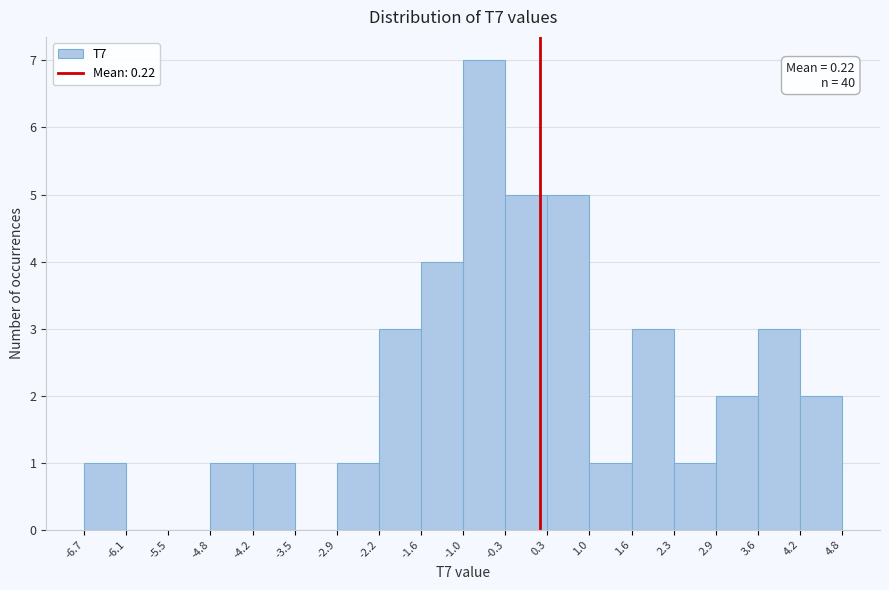

Which range on the x-axis has the tallest bar?

-1.0 to -0.3